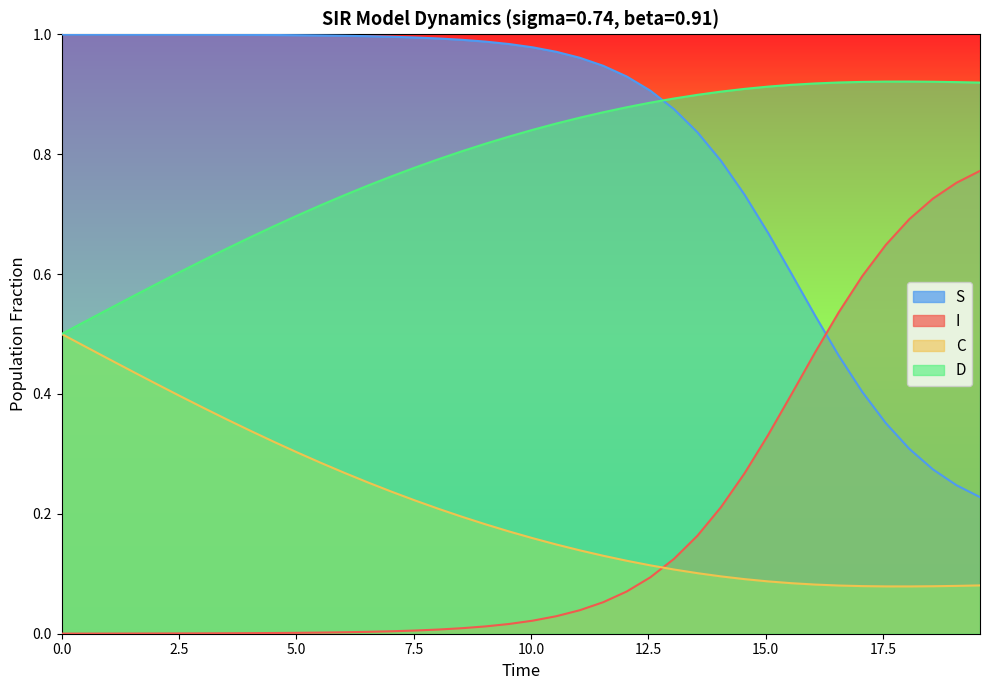

What is the sum of the S values at 24 and 39?

1.2